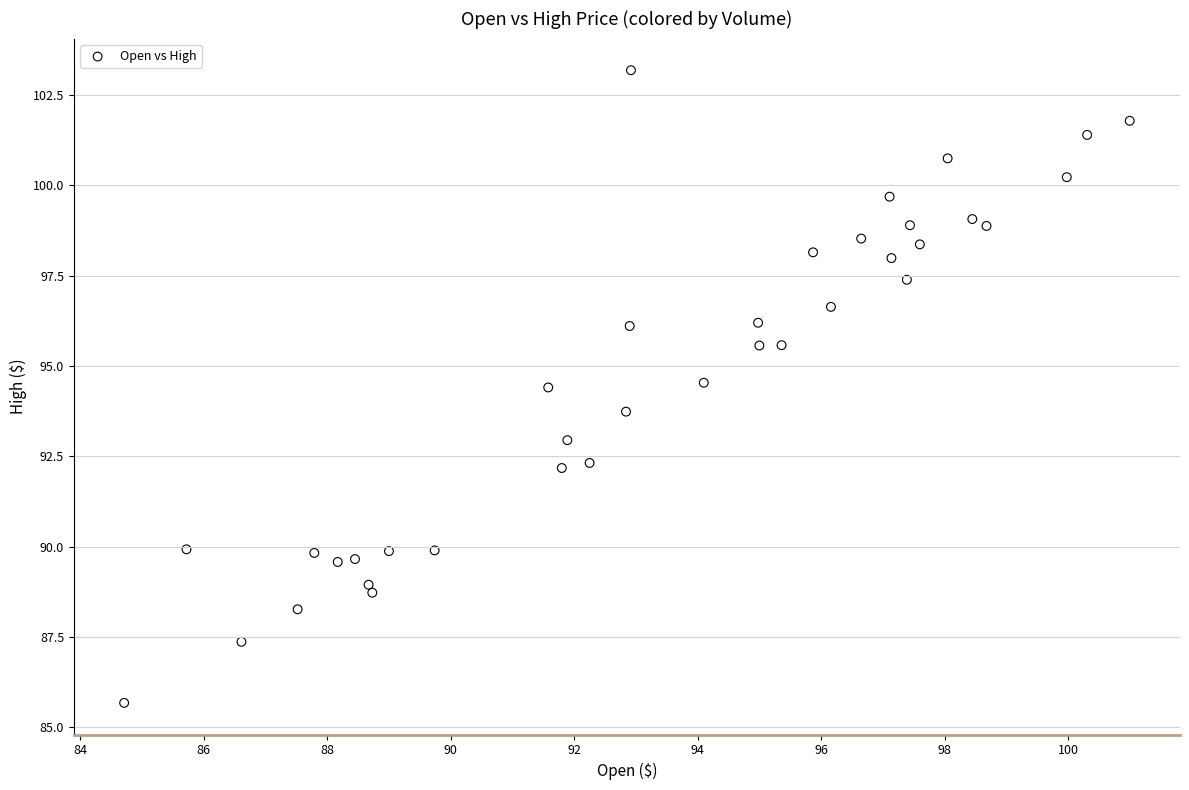

What is the range of Y values (max minus min)?

17.5